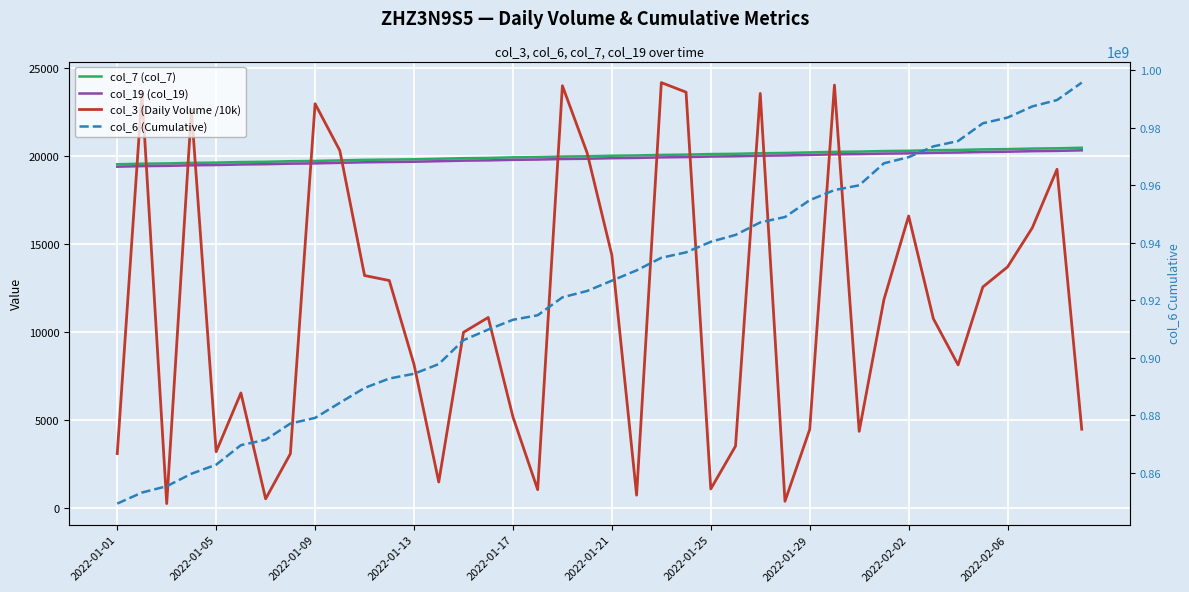

What is the value of the col_3 (Daily Volume /10k) point at the 9th from the left?

22997.1